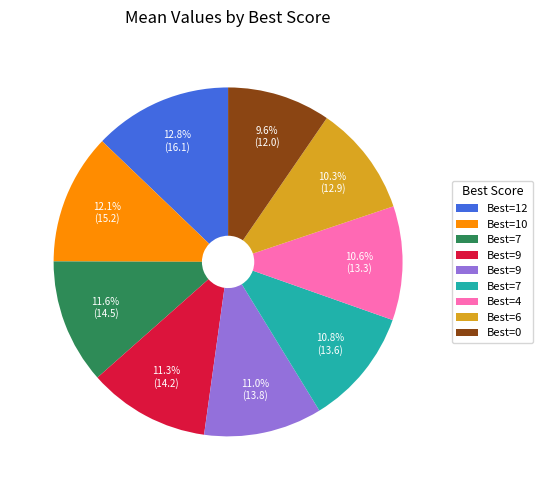

Is there any slice that represents more than half of the pie?

No